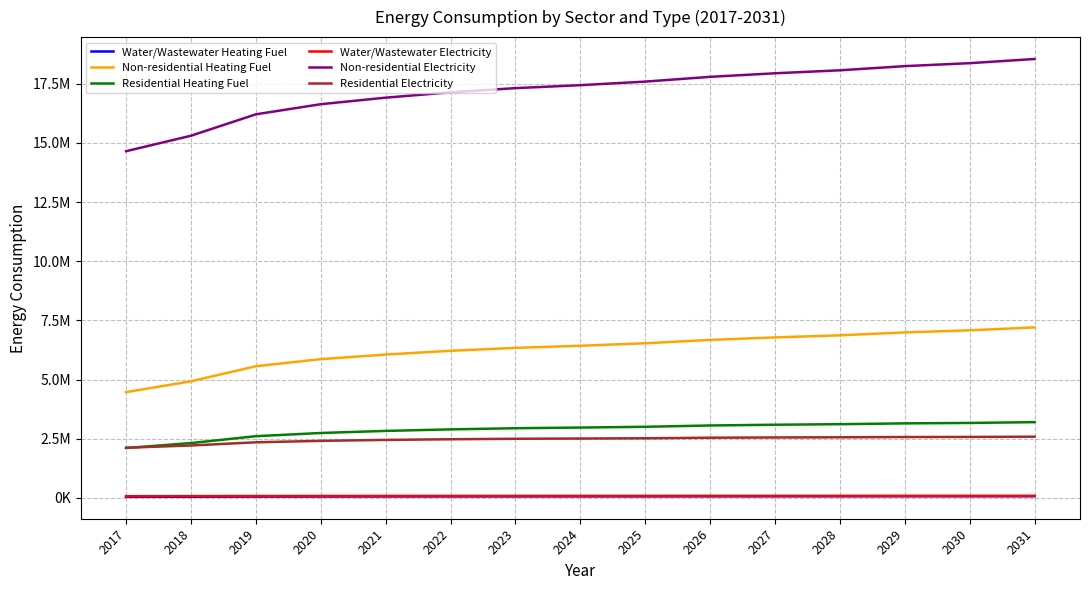

Rank the series by their maximum value, from lowest to highest.

Water/Wastewater Heating Fuel, Water/Wastewater Electricity, Residential Electricity, Residential Heating Fuel, Non-residential Heating Fuel, Non-residential Electricity